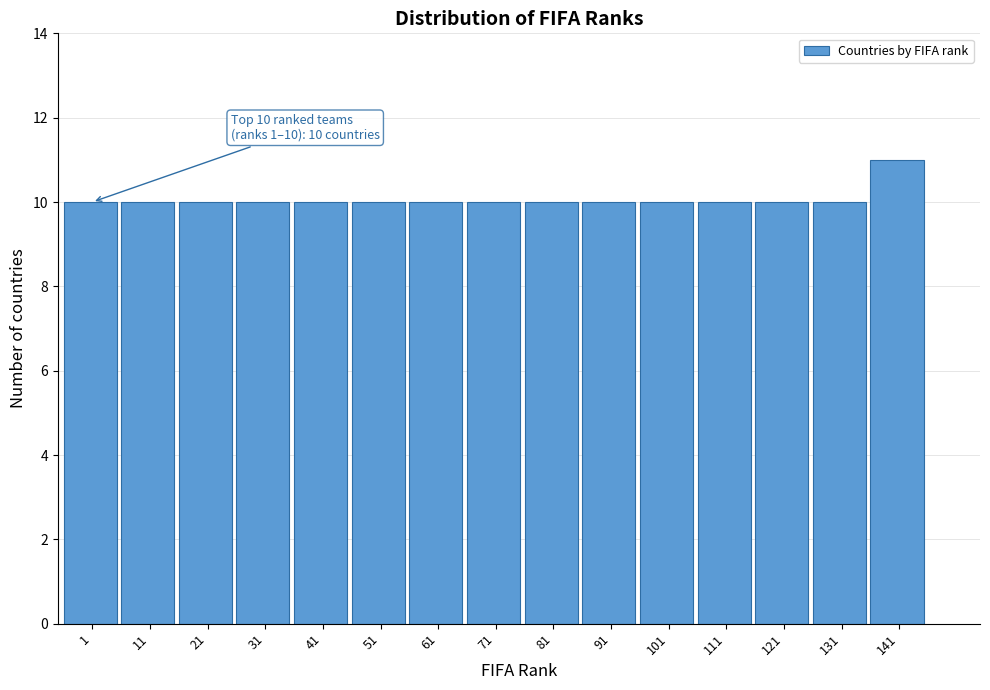

Reading left to right, list all the values displayed in this chart.

10	10	10	10	10	10	10	10	10	10	10	10	10	10	11